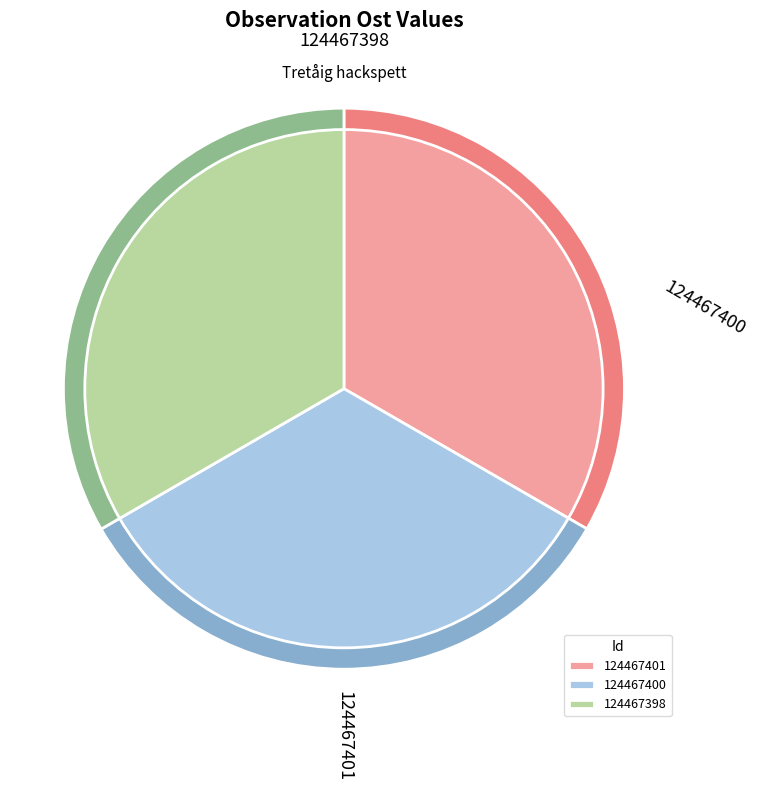

True or false: 124467400 accounts for 33% of the total.

True